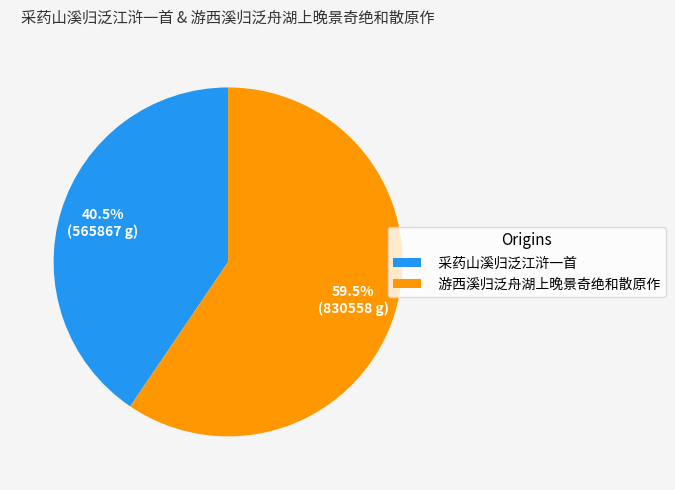

Which category has the biggest portion of the pie?

游西溪归泛舟湖上晚景奇绝和散原作